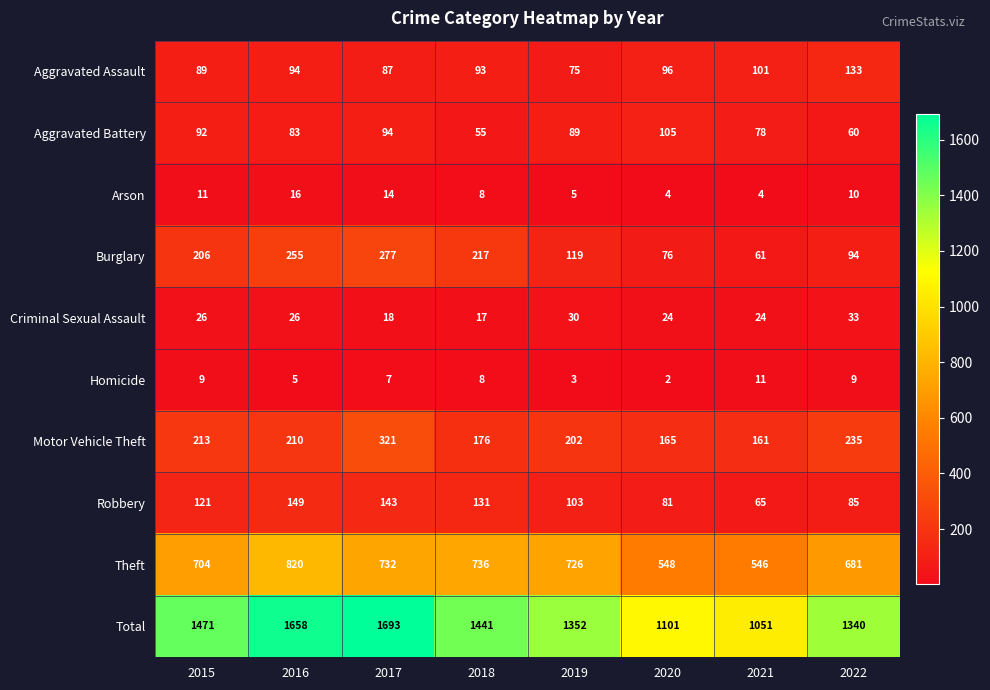

What is the difference between the second highest and second lowest values in the Robbery series?

62